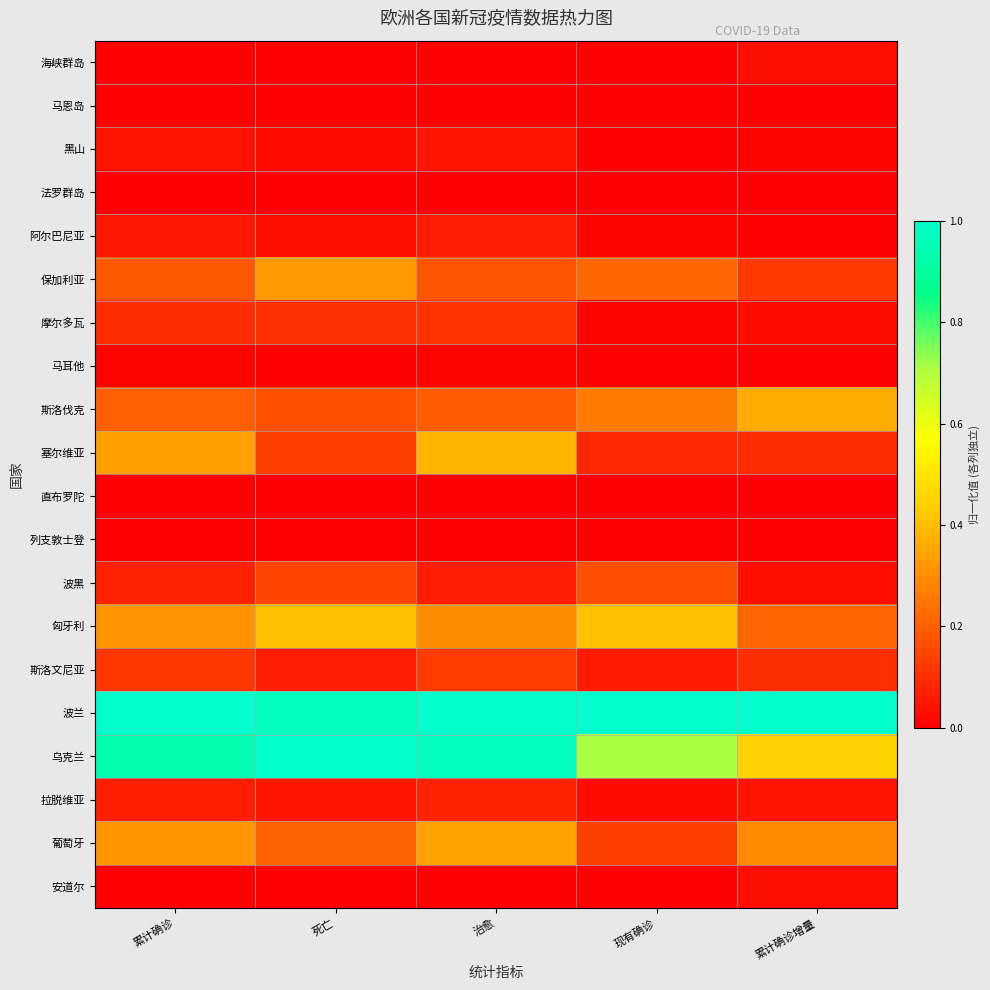

Reading left to right, extract all data points from this chart.

海峡群岛: 累计确诊=0.0	死亡=0.0	治愈=0.0	现有确诊=0.0	累计确诊增量=0.0
马恩岛: 累计确诊=0.0	死亡=0.0	治愈=0.0	现有确诊=0.0	累计确诊增量=0.0
黑山: 累计确诊=0.0	死亡=0.0	治愈=0.0	现有确诊=0.0	累计确诊增量=0.0
法罗群岛: 累计确诊=0.0	死亡=0.0	治愈=0.0	现有确诊=0.0	累计确诊增量=0.0
阿尔巴尼亚: 累计确诊=0.1	死亡=0.0	治愈=0.1	现有确诊=0.0	累计确诊增量=0.0
保加利亚: 累计确诊=0.2	死亡=0.3	治愈=0.2	现有确诊=0.2	累计确诊增量=0.1
摩尔多瓦: 累计确诊=0.1	死亡=0.1	治愈=0.1	现有确诊=0.0	累计确诊增量=0.0
马耳他: 累计确诊=0.0	死亡=0.0	治愈=0.0	现有确诊=0.0	累计确诊增量=0.0
斯洛伐克: 累计确诊=0.2	死亡=0.2	治愈=0.2	现有确诊=0.3	累计确诊增量=0.4
塞尔维亚: 累计确诊=0.3	死亡=0.1	治愈=0.4	现有确诊=0.1	累计确诊增量=0.1
直布罗陀: 累计确诊=0.0	死亡=0.0	治愈=0.0	现有确诊=0.0	累计确诊增量=0.0
列支敦士登: 累计确诊=0.0	死亡=0.0	治愈=0.0	现有确诊=0.0	累计确诊增量=0.0
波黑: 累计确诊=0.1	死亡=0.1	治愈=0.1	现有确诊=0.2	累计确诊增量=0.0
匈牙利: 累计确诊=0.3	死亡=0.4	治愈=0.3	现有确诊=0.4	累计确诊增量=0.2
斯洛文尼亚: 累计确诊=0.1	死亡=0.1	治愈=0.1	现有确诊=0.1	累计确诊增量=0.1
波兰: 累计确诊=1.0	死亡=1.0	治愈=1.0	现有确诊=1.0	累计确诊增量=1.0
乌克兰: 累计确诊=0.9	死亡=1.0	治愈=1.0	现有确诊=0.7	累计确诊增量=0.4
拉脱维亚: 累计确诊=0.1	死亡=0.0	治愈=0.1	现有确诊=0.0	累计确诊增量=0.0
葡萄牙: 累计确诊=0.3	死亡=0.2	治愈=0.3	现有确诊=0.1	累计确诊增量=0.3
安道尔: 累计确诊=0.0	死亡=0.0	治愈=0.0	现有确诊=0.0	累计确诊增量=0.0